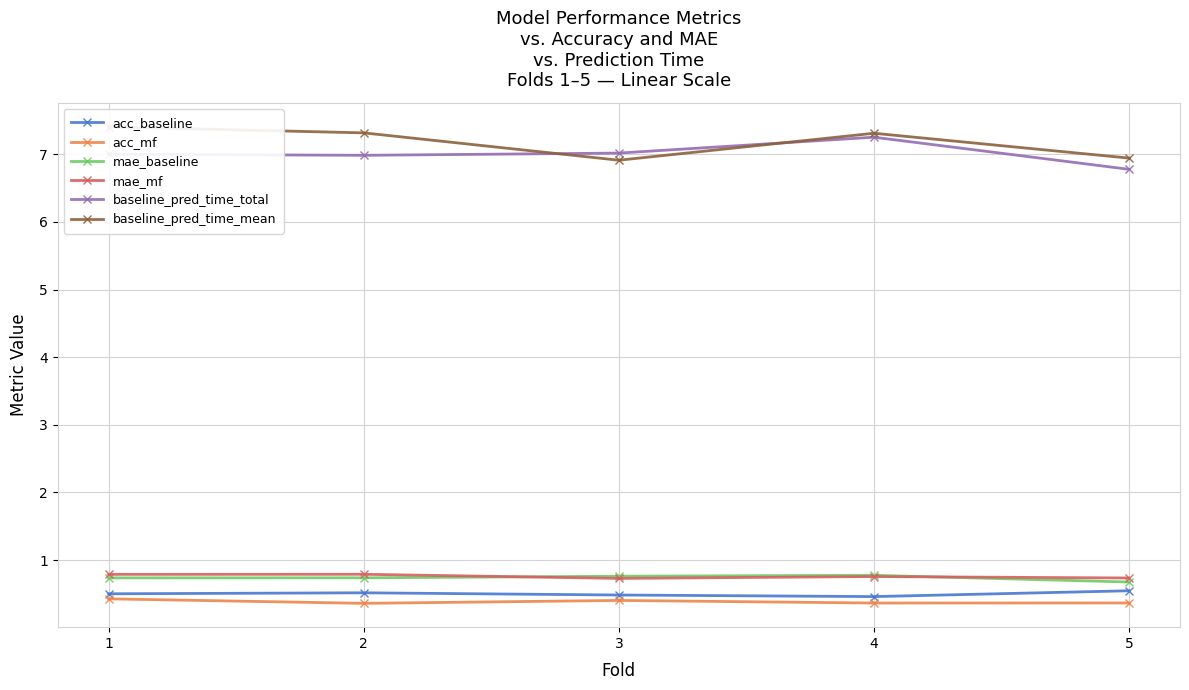

At which label does acc_mf reach its peak?

1